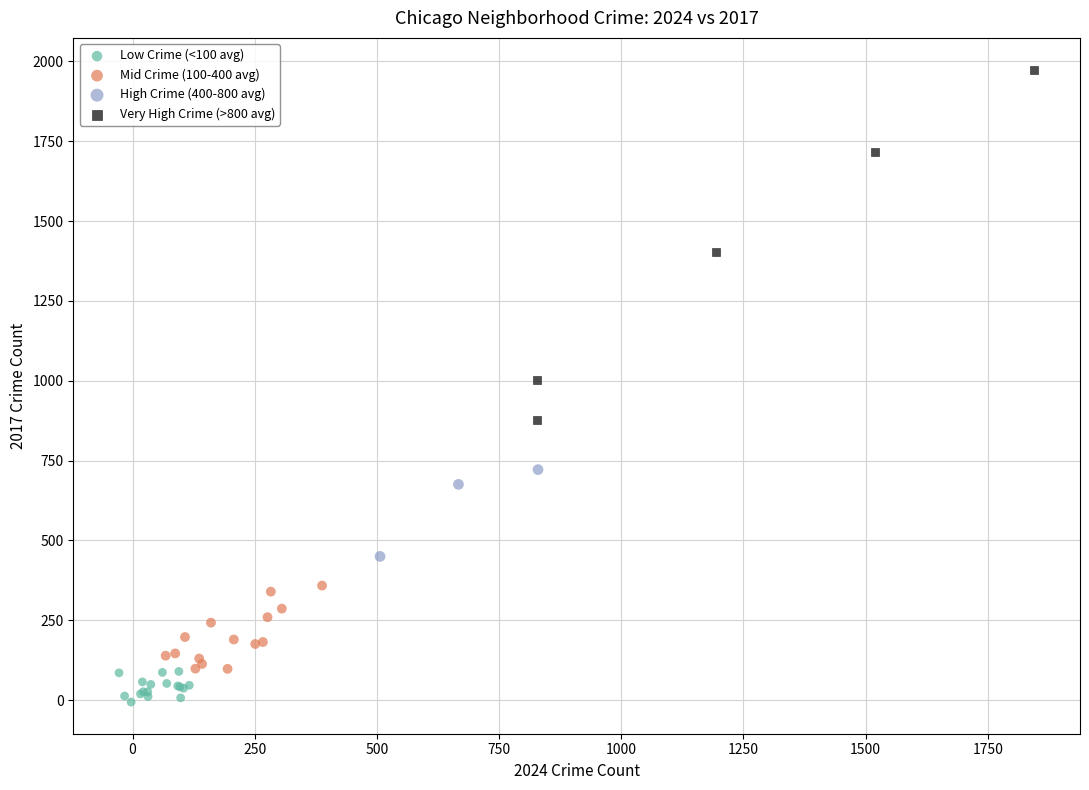

Which series reaches the maximum Y coordinate?

Very High Crime (>800 avg)